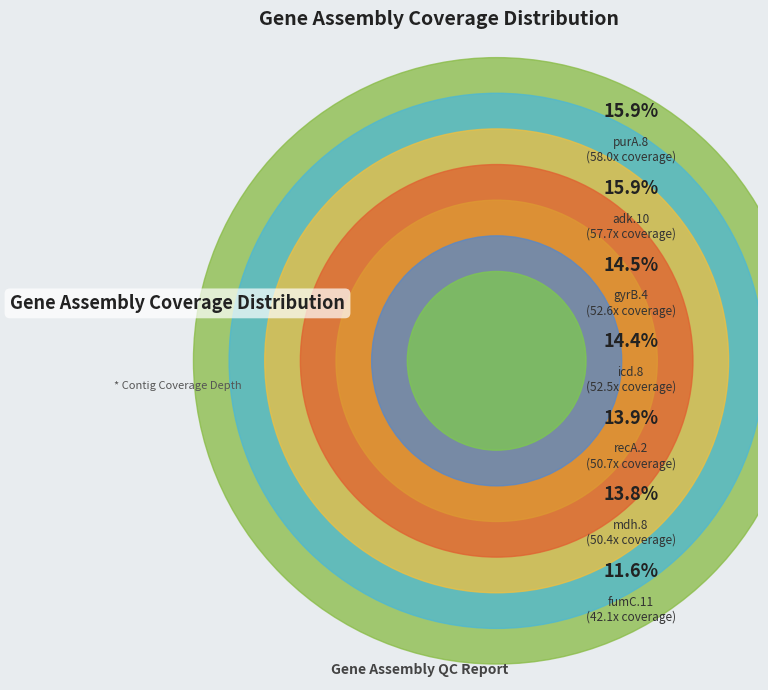

Is it true that gyrB.4 is 14% of the pie?

True